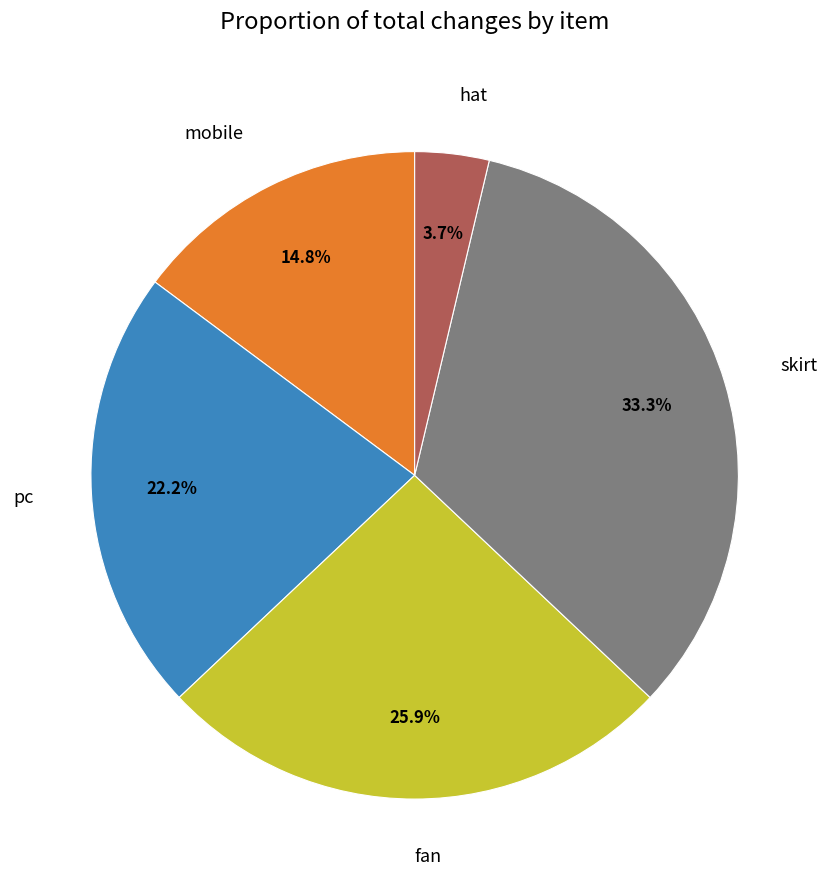

Which category has the biggest portion of the pie?

skirt